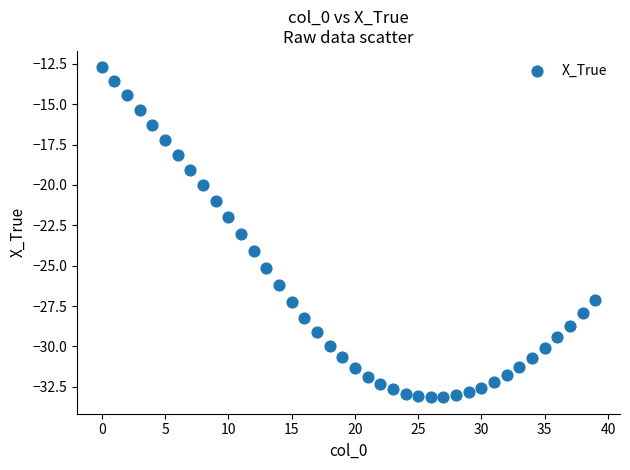

What is the range of Y values (max minus min)?

20.4